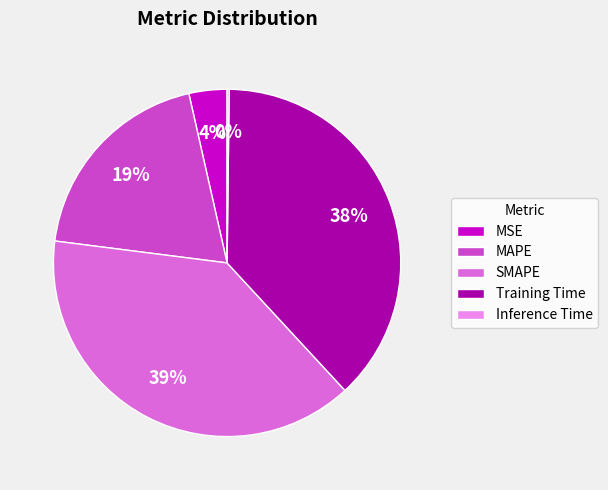

Between Training Time and MSE, which is larger?

Training Time